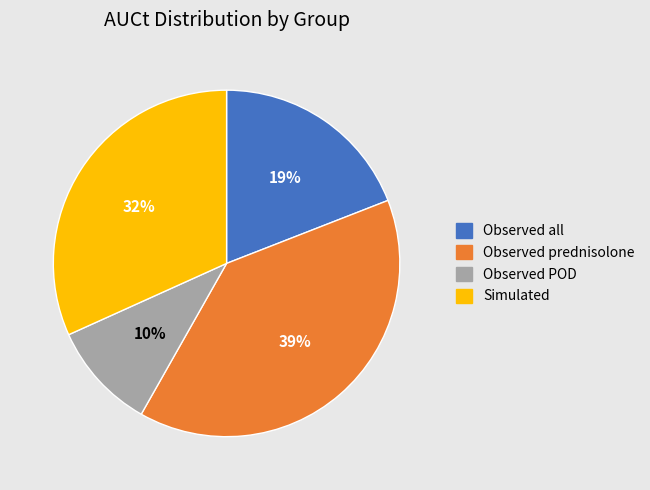

Do Observed all and Observed POD together represent more than half of the pie?

No